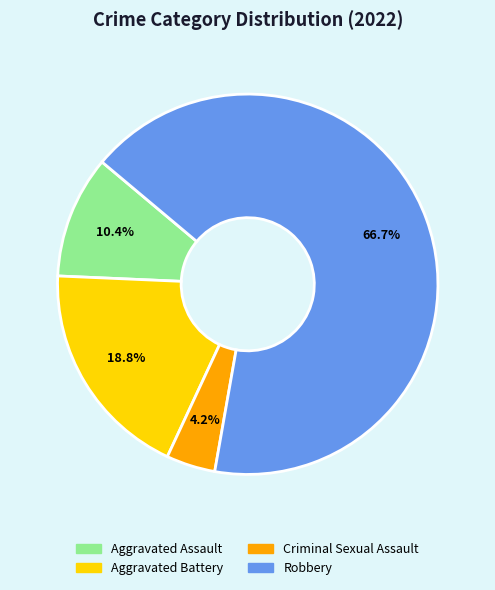

What portion of the pie excludes Criminal Sexual Assault?

95.8%